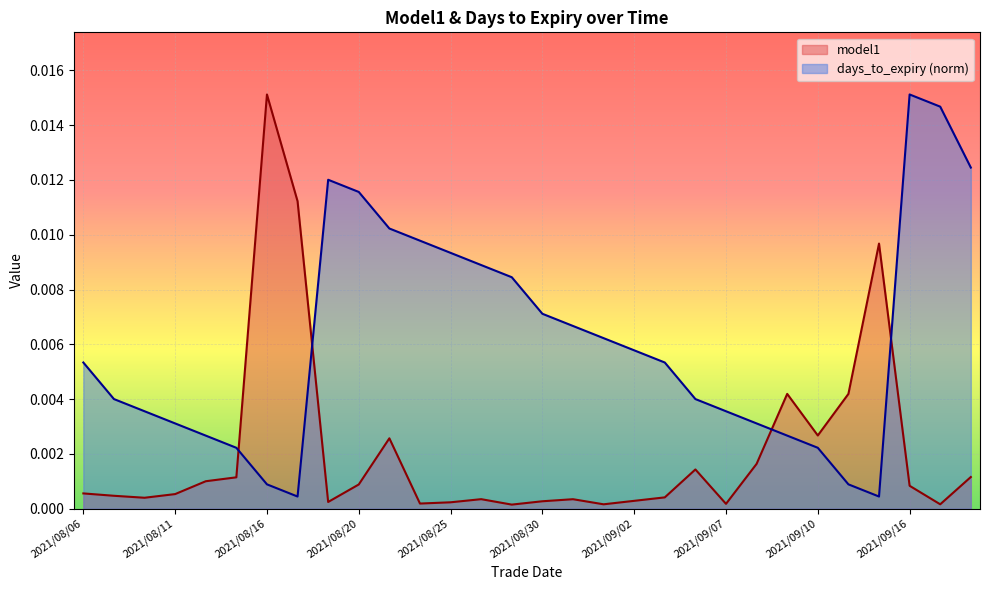

At which label does days_to_expiry reach its peak?

2021/09/16